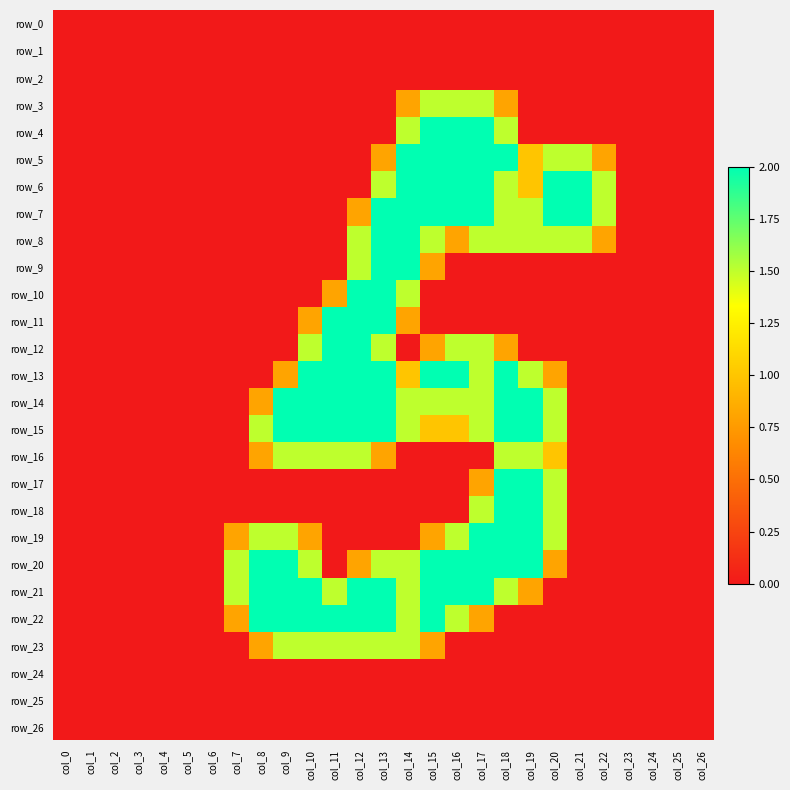

What is the difference between the maximum and minimum values in the row_18 series?

2.0